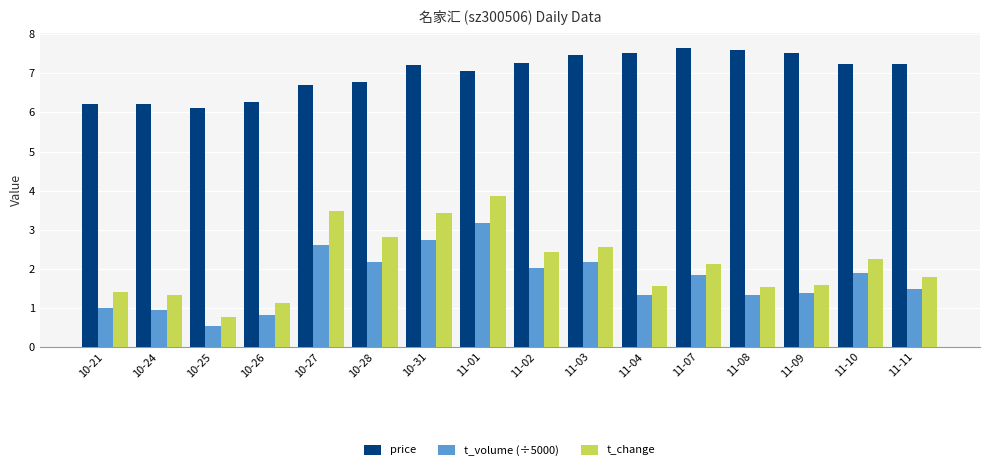

Are the bars horizontal?

No